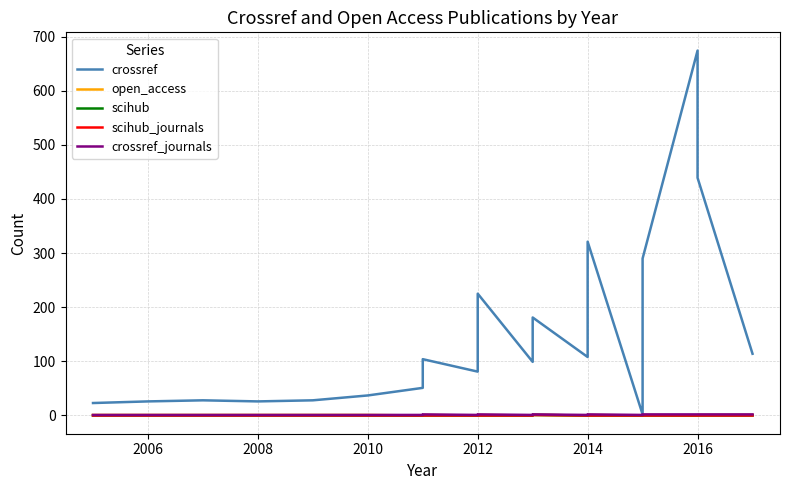

What is the greatest value displayed?

674